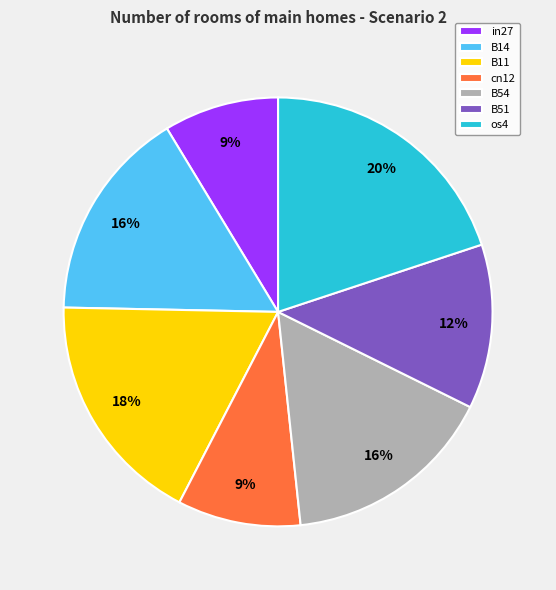

Which has a higher value, os4 or cn12?

os4